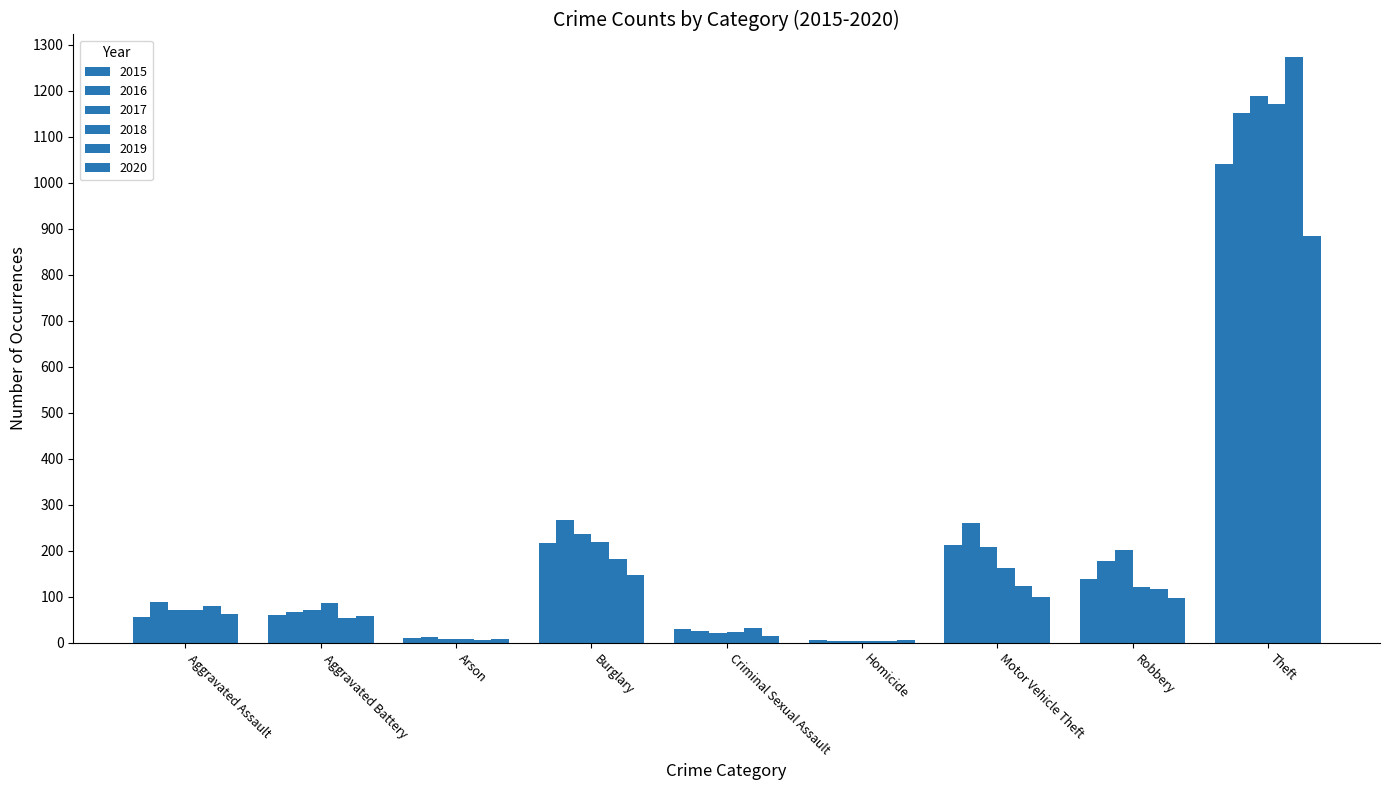

How many series are shown in this chart?

6